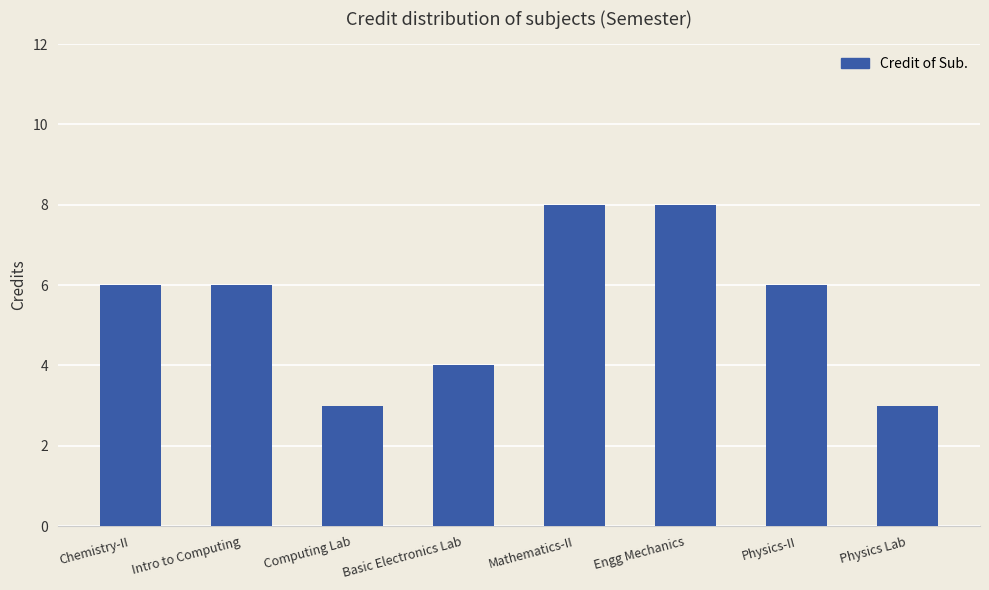

How many data points does each series have?

8